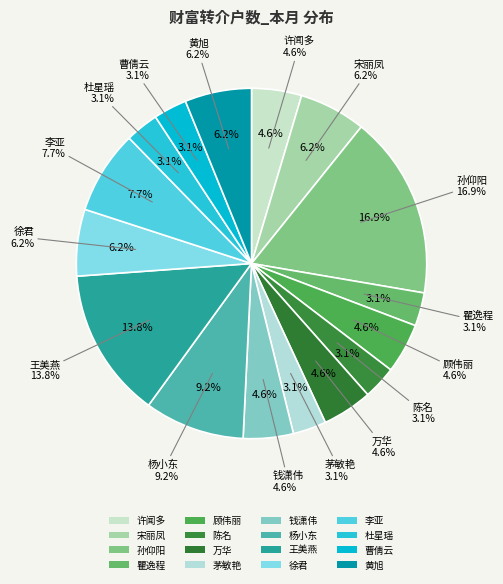

To the nearest percent, what percentage of the pie is 茅敏艳?

3%